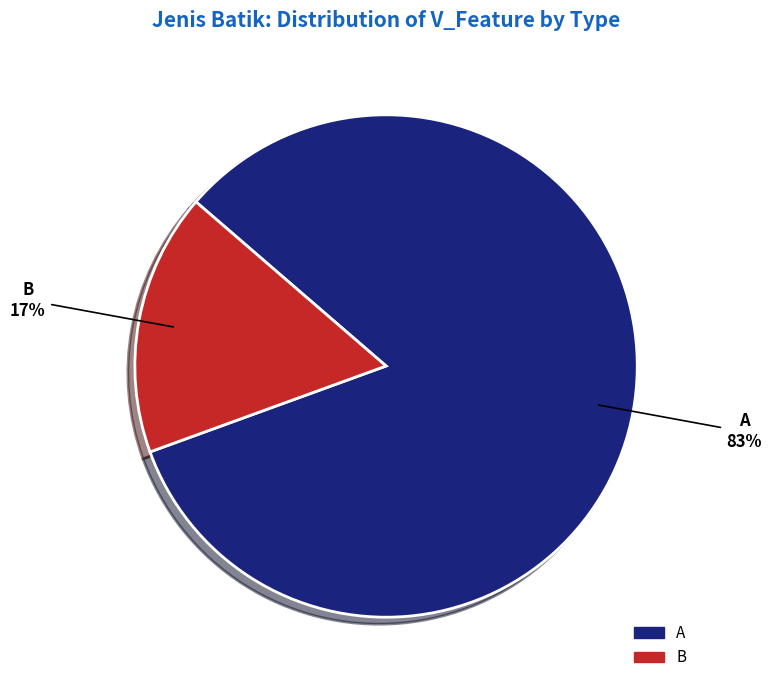

Is the sum of A and B greater than half?

Yes